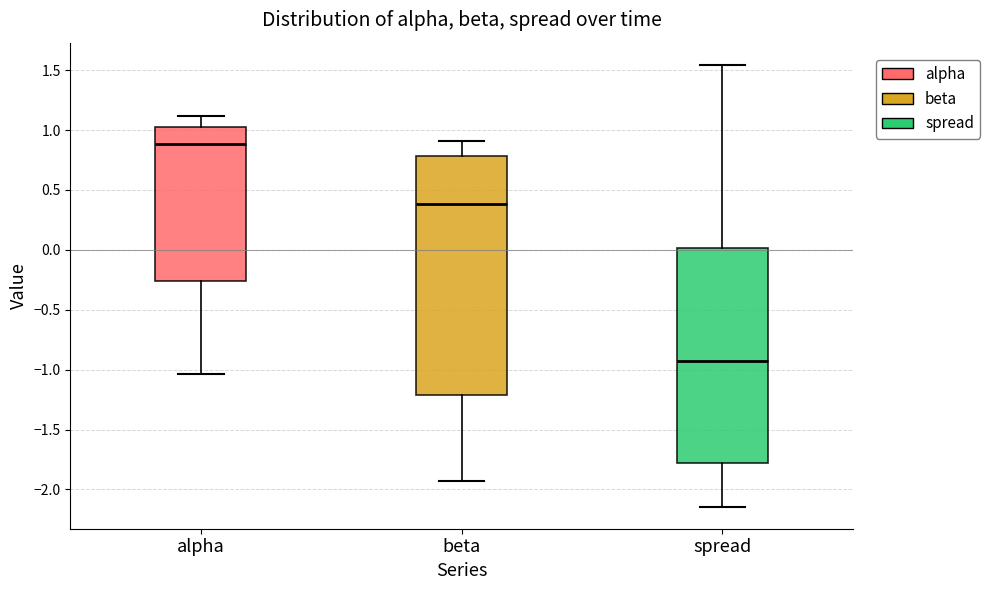

Reading left to right, transcribe this box plot: for each box, give where its median line is, the range the box spans, and where its two whiskers end, as read against the y-axis. The values are not printed on the chart, so give them approximately, as read against the axis.

alpha: median 0.90, box -0.25 to 1.05, whiskers -1.05 to 1.10
beta: median 0.40, box -1.20 to 0.80, whiskers -1.95 to 0.90
spread: median -0.90, box -1.80 to 0.00, whiskers -2.15 to 1.55